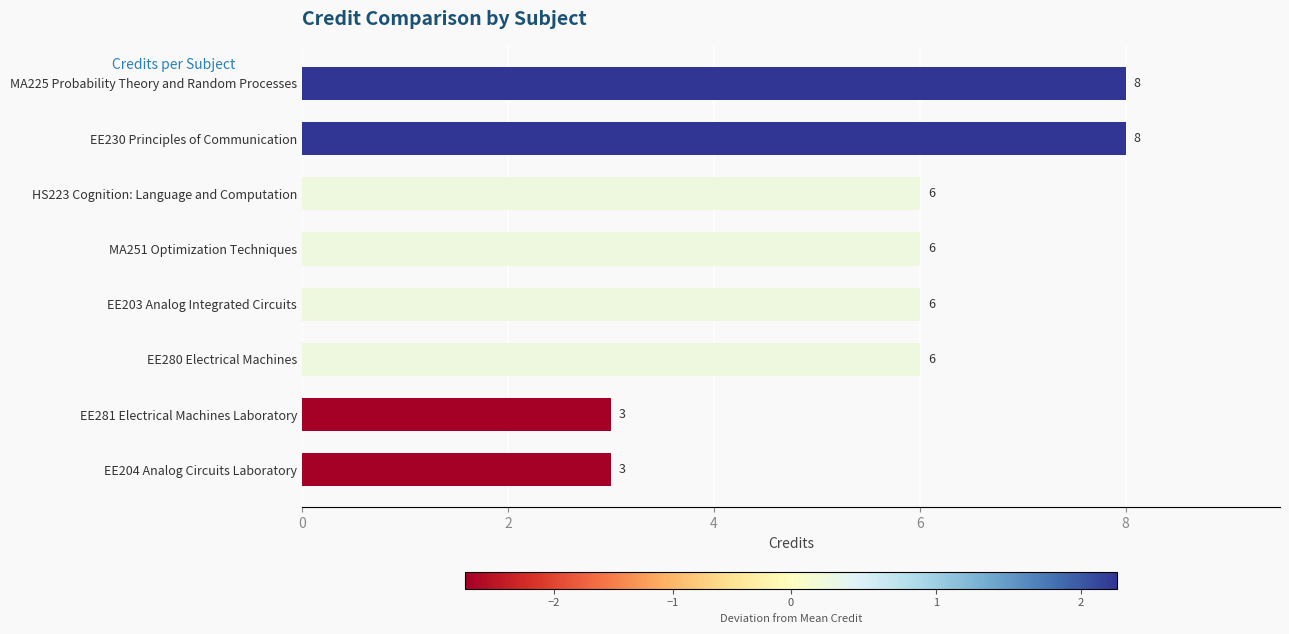

What is the smallest value displayed?

3